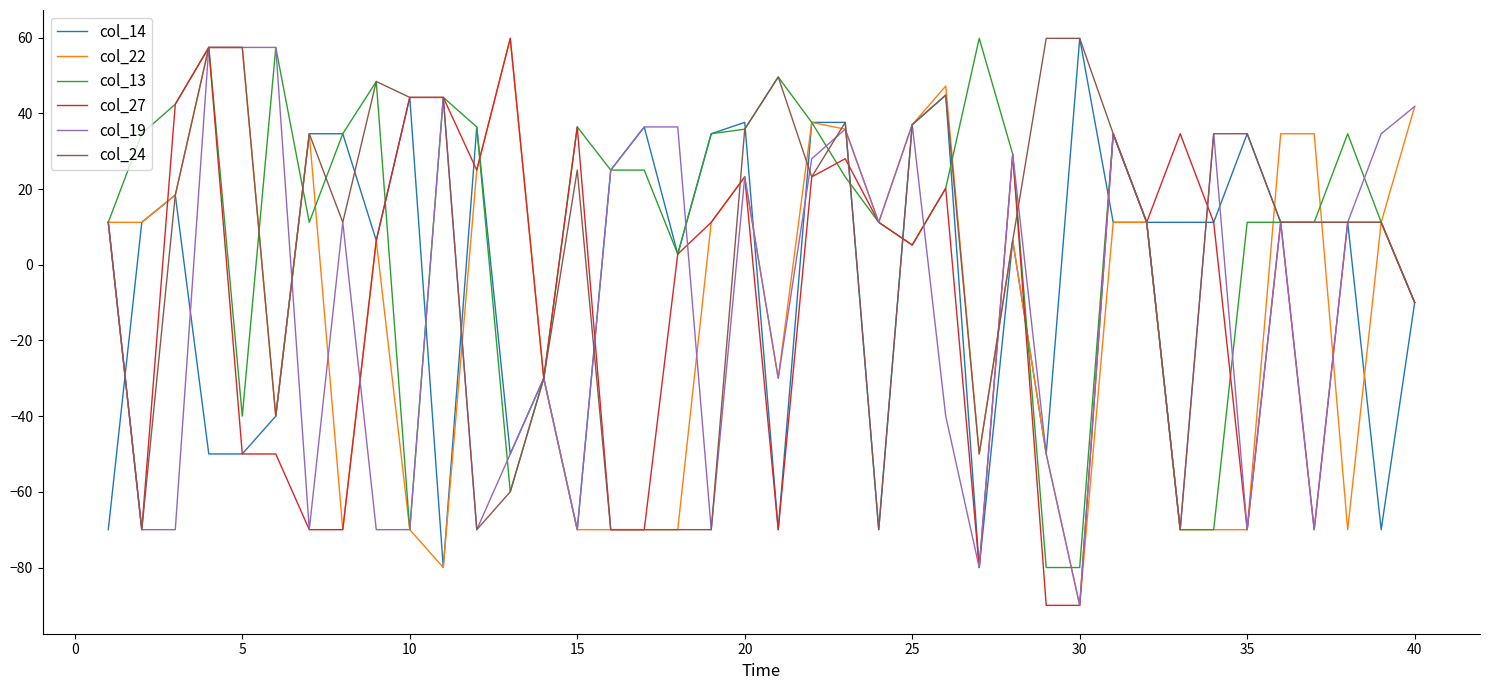

Which series has the largest total across all categories?

col_13